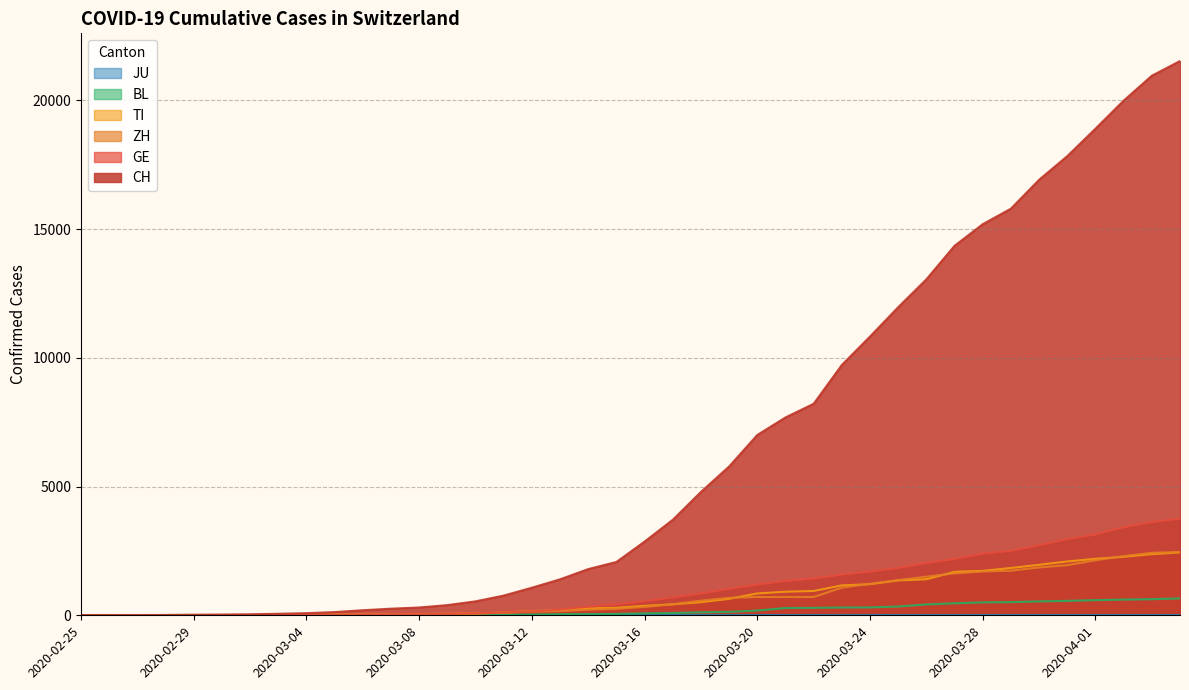

Does the chart display data point markers on the line(s)?

No